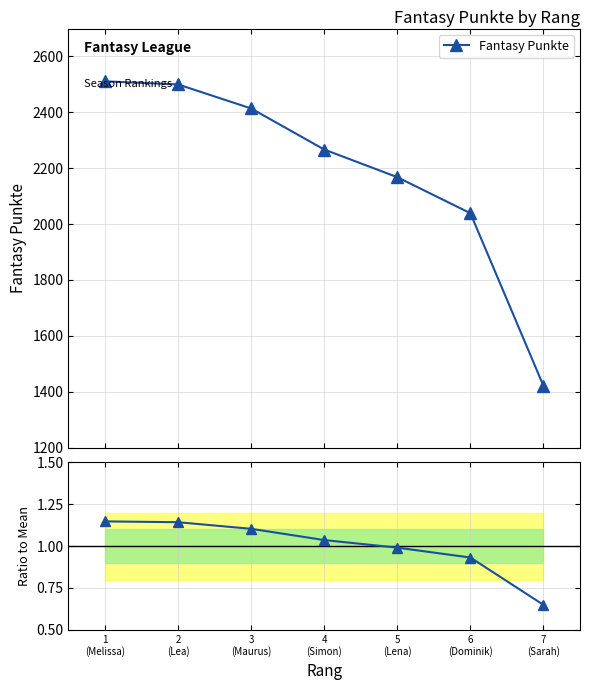

Between 2
(Lea) and 7
(Sarah), which is larger?

2
(Lea)